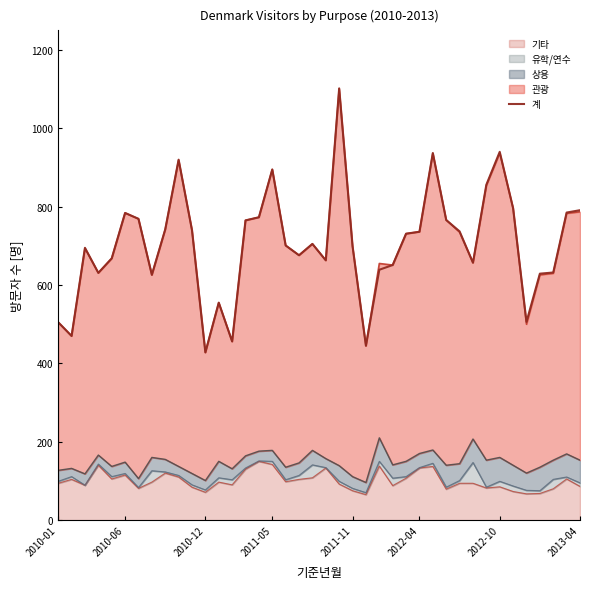

Does the chart display data point markers on the line(s)?

No